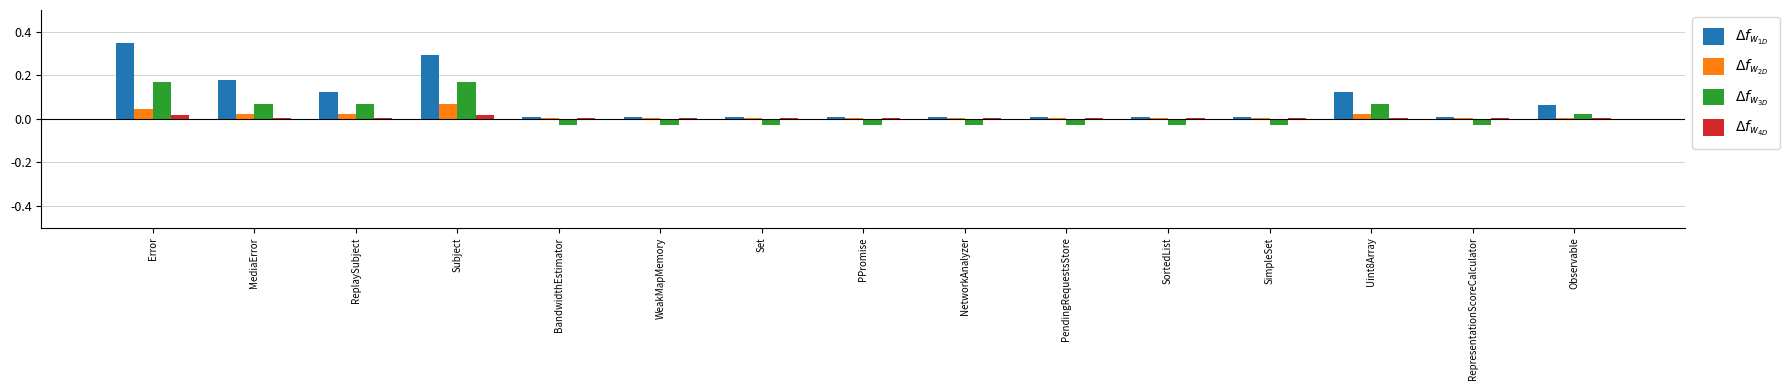

List the series in order of their peak value, lowest first.

$\Delta f_{w_{4D}}$, $\Delta f_{w_{2D}}$, $\Delta f_{w_{3D}}$, $\Delta f_{w_{1D}}$